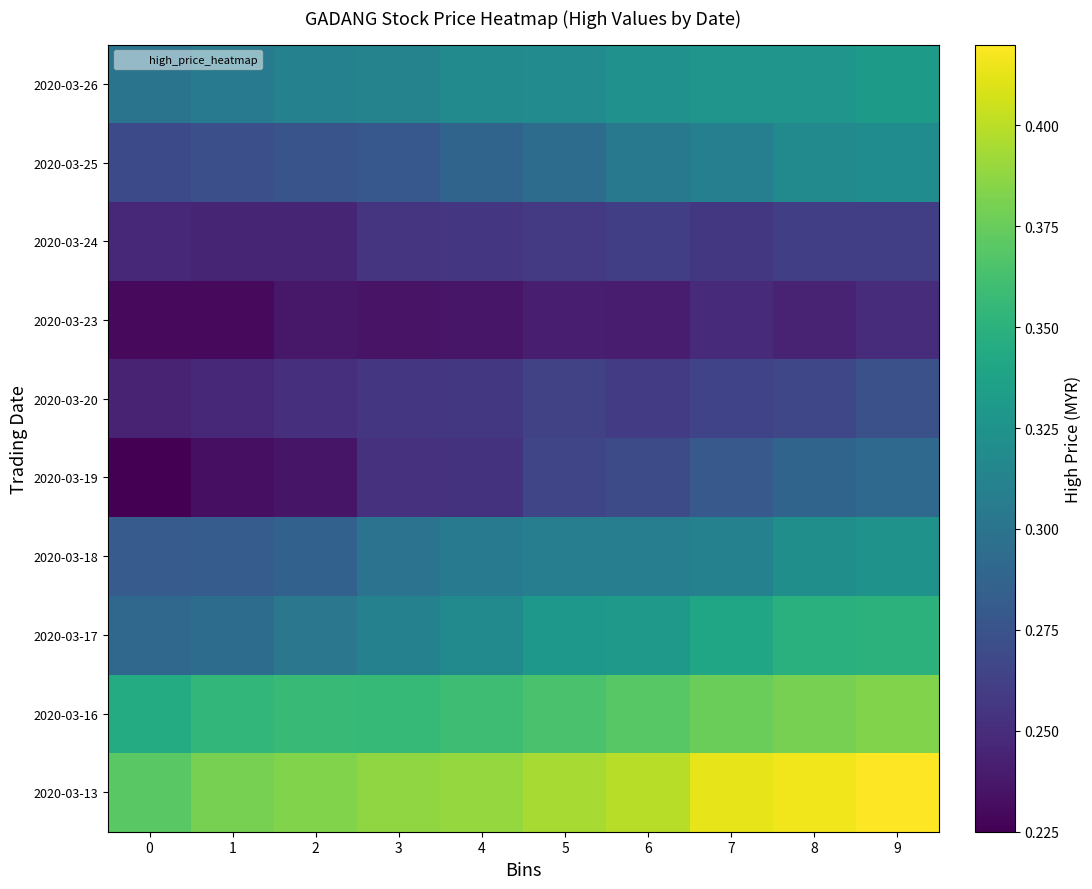

Reading left to right, what are all the values shown in this chart?

2020-03-13: 0=0.4	1=0.4	2=0.4	3=0.4	4=0.4	5=0.4	6=0.4	7=0.4	8=0.4	9=0.4
2020-03-16: 0=0.3	1=0.4	2=0.4	3=0.4	4=0.4	5=0.4	6=0.4	7=0.4	8=0.4	9=0.4
2020-03-17: 0=0.3	1=0.3	2=0.3	3=0.3	4=0.3	5=0.3	6=0.3	7=0.3	8=0.3	9=0.4
2020-03-18: 0=0.3	1=0.3	2=0.3	3=0.3	4=0.3	5=0.3	6=0.3	7=0.3	8=0.3	9=0.3
2020-03-19: 0=0.2	1=0.2	2=0.2	3=0.3	4=0.3	5=0.3	6=0.3	7=0.3	8=0.3	9=0.3
2020-03-20: 0=0.2	1=0.2	2=0.3	3=0.3	4=0.3	5=0.3	6=0.3	7=0.3	8=0.3	9=0.3
2020-03-23: 0=0.2	1=0.2	2=0.2	3=0.2	4=0.2	5=0.2	6=0.2	7=0.2	8=0.2	9=0.2
2020-03-24: 0=0.2	1=0.2	2=0.2	3=0.3	4=0.3	5=0.3	6=0.3	7=0.3	8=0.3	9=0.3
2020-03-25: 0=0.3	1=0.3	2=0.3	3=0.3	4=0.3	5=0.3	6=0.3	7=0.3	8=0.3	9=0.3
2020-03-26: 0=0.3	1=0.3	2=0.3	3=0.3	4=0.3	5=0.3	6=0.3	7=0.3	8=0.3	9=0.3